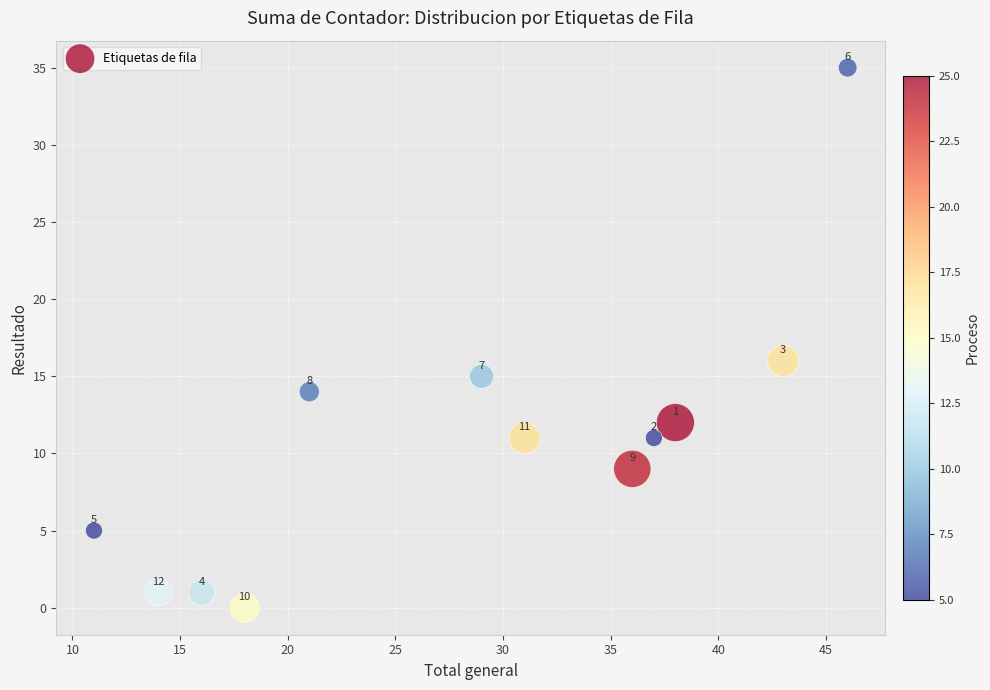

What is the average X value?

28